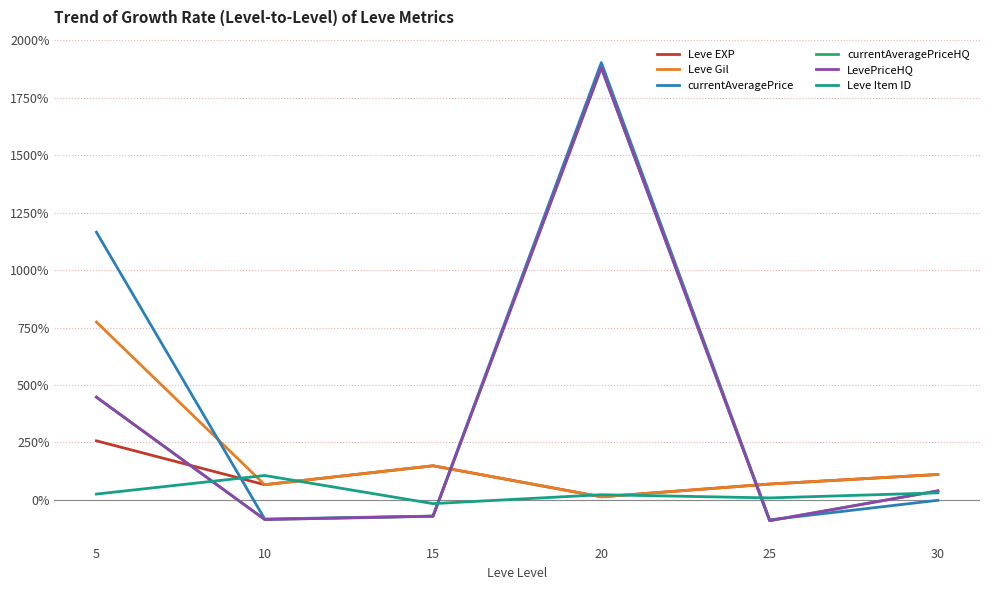

Is this an area chart (filled region under the line)?

No